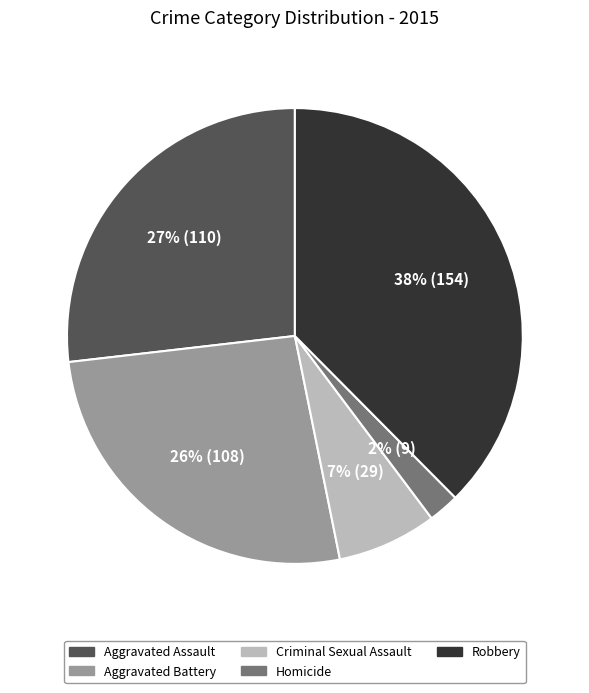

What percentage is the Aggravated Assault slice, to the nearest percent?

27%